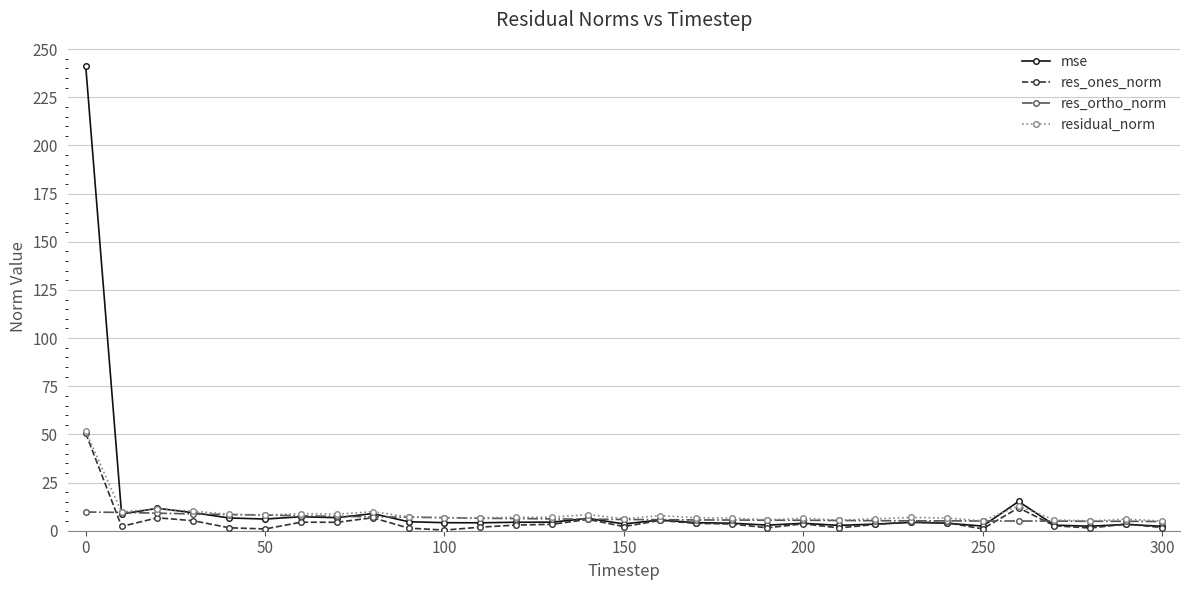

Which series has the largest range (max minus min)?

mse